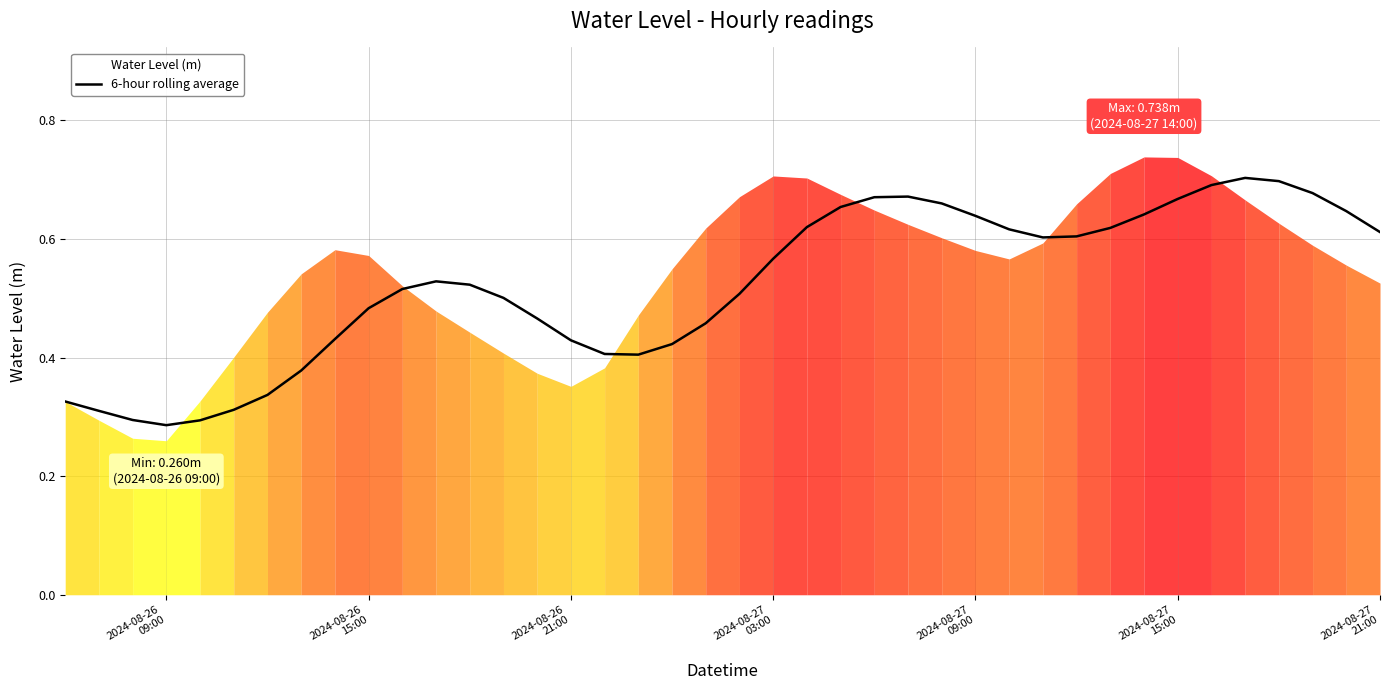

How many data points does each series have?

40